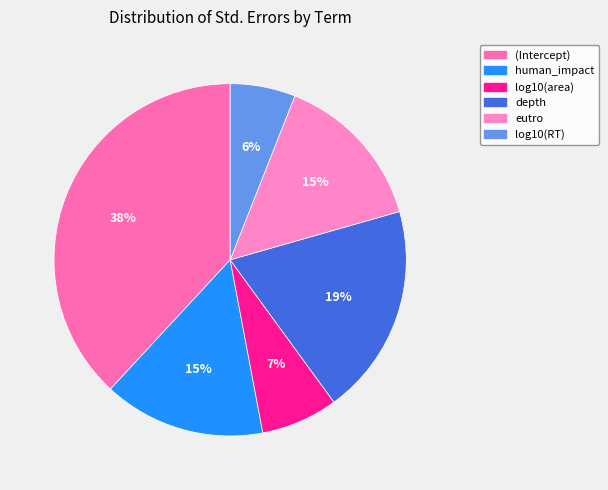

What is the smallest slice in the pie chart?

log10(RT)